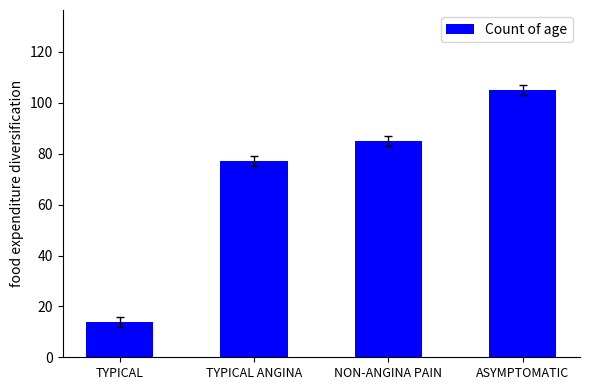

What is the ratio of the value at TYPICAL to the value at TYPICAL ANGINA?

0.2